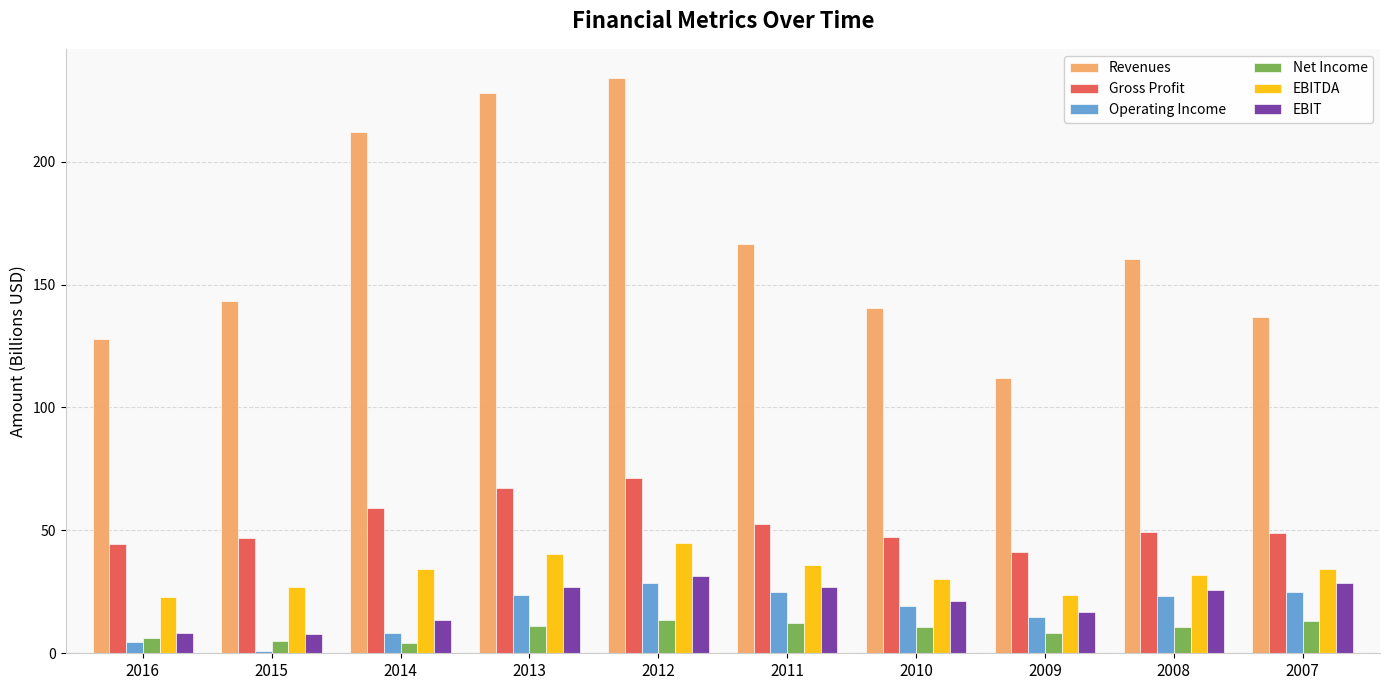

What is the highest value of the Gross Profit series?

71.3